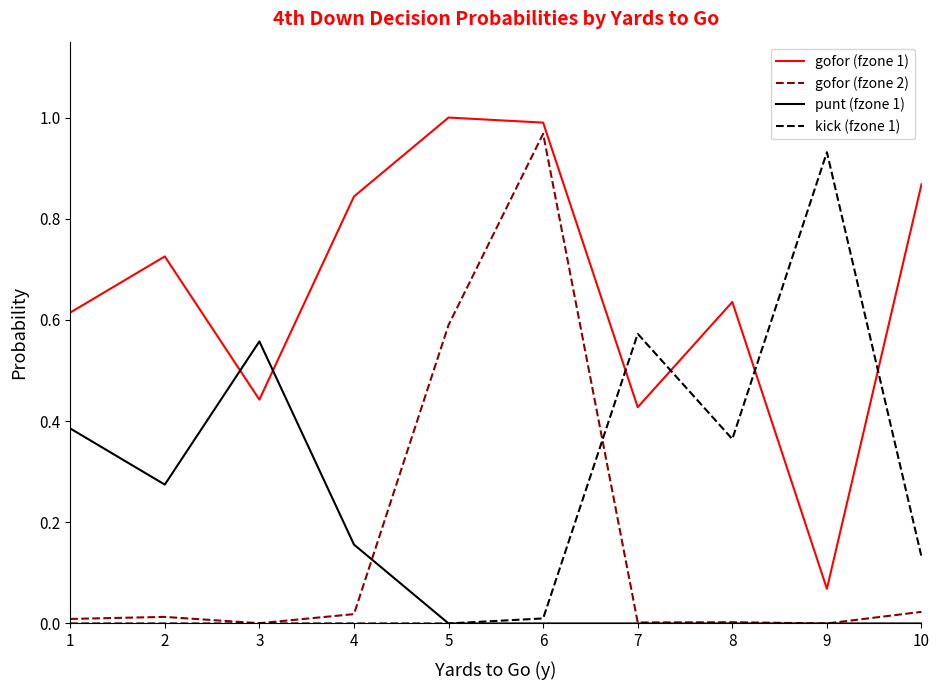

At which category is the sum across all series the highest?

6